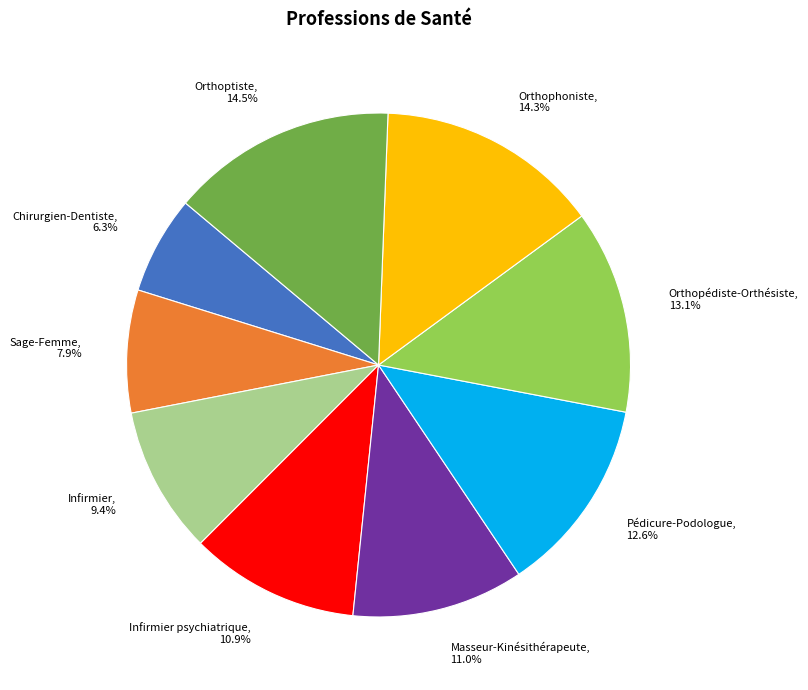

Does Orthoptiste account for over 50% of the chart?

No